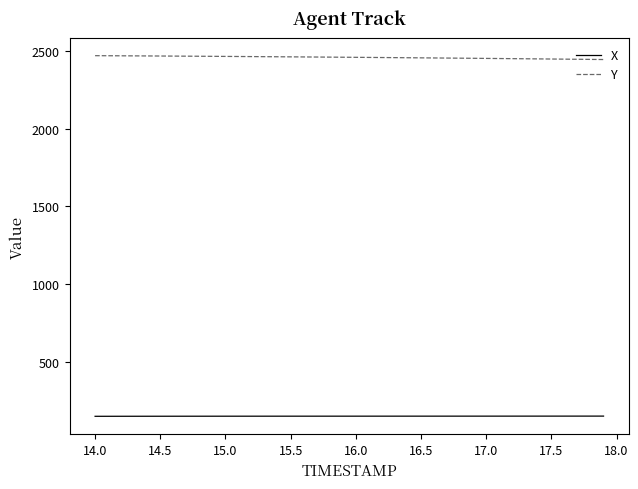

What are all the series names shown in the legend?

X, Y